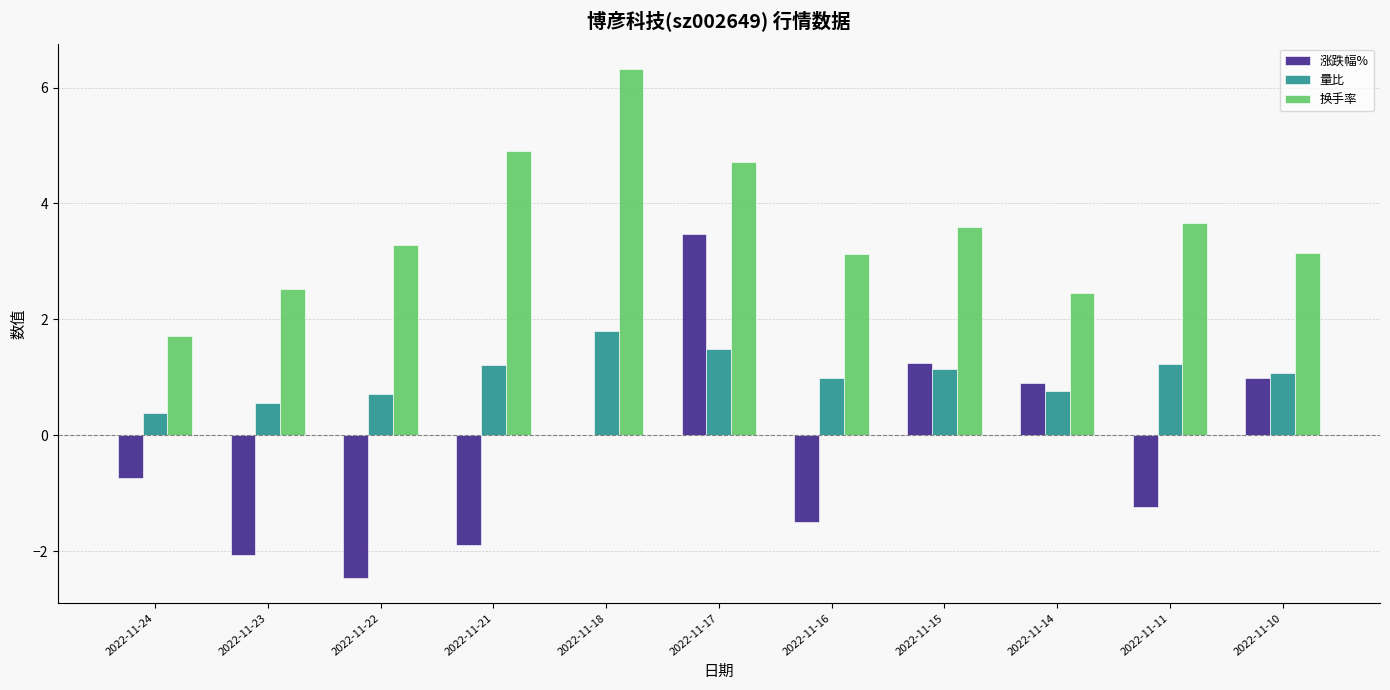

What is the approximate value of 量比 at 2022-11-18?

1.8